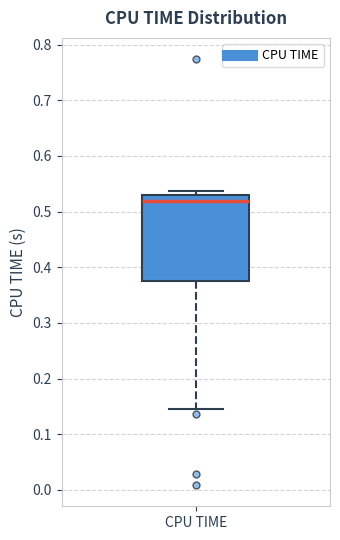

Where does the median line of the box for CPU TIME sit on the y-axis? The values are not printed on the chart, so give them approximately, as read against the axis.

0.52